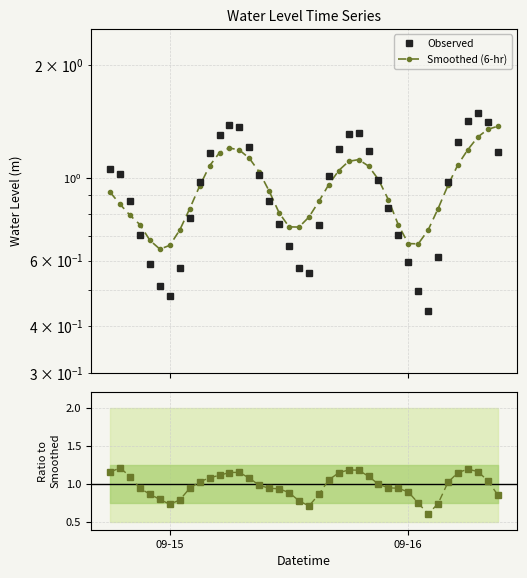

Which category has the highest value in the Ratio to Smoothed series?

09-16